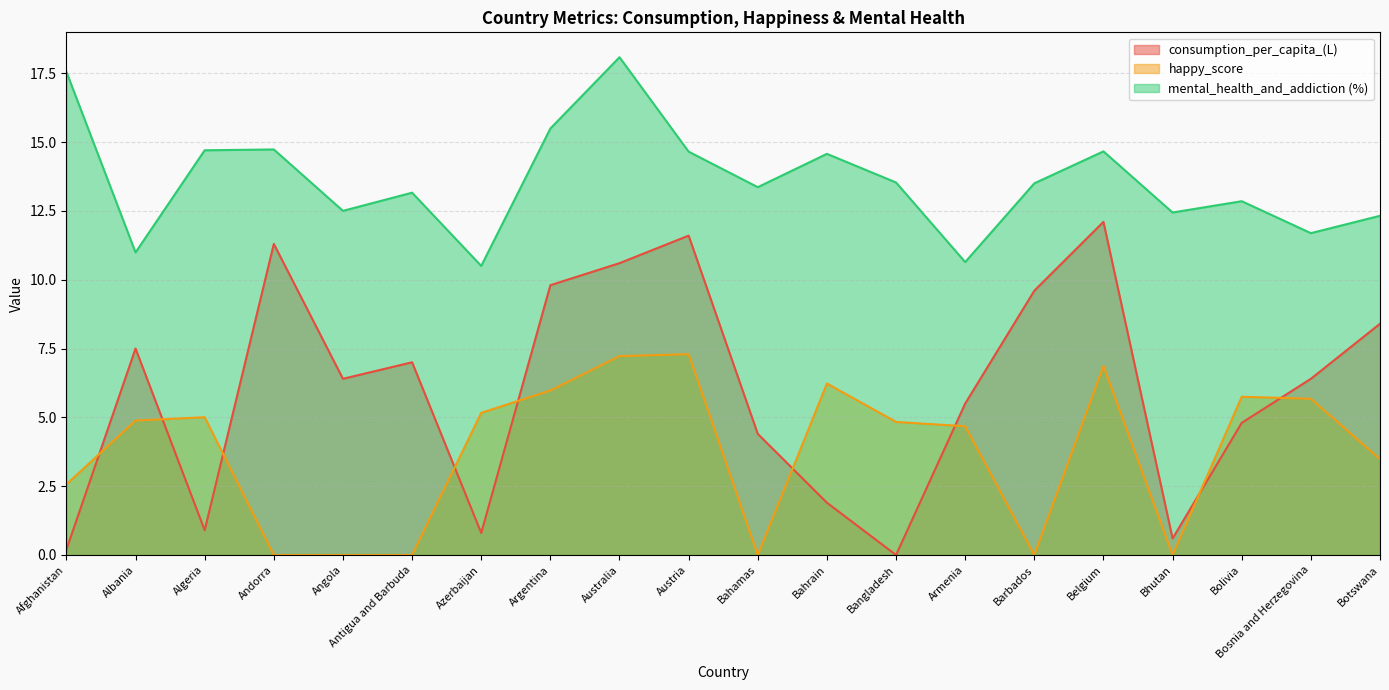

What is the label of the 14th point from the left?

Armenia